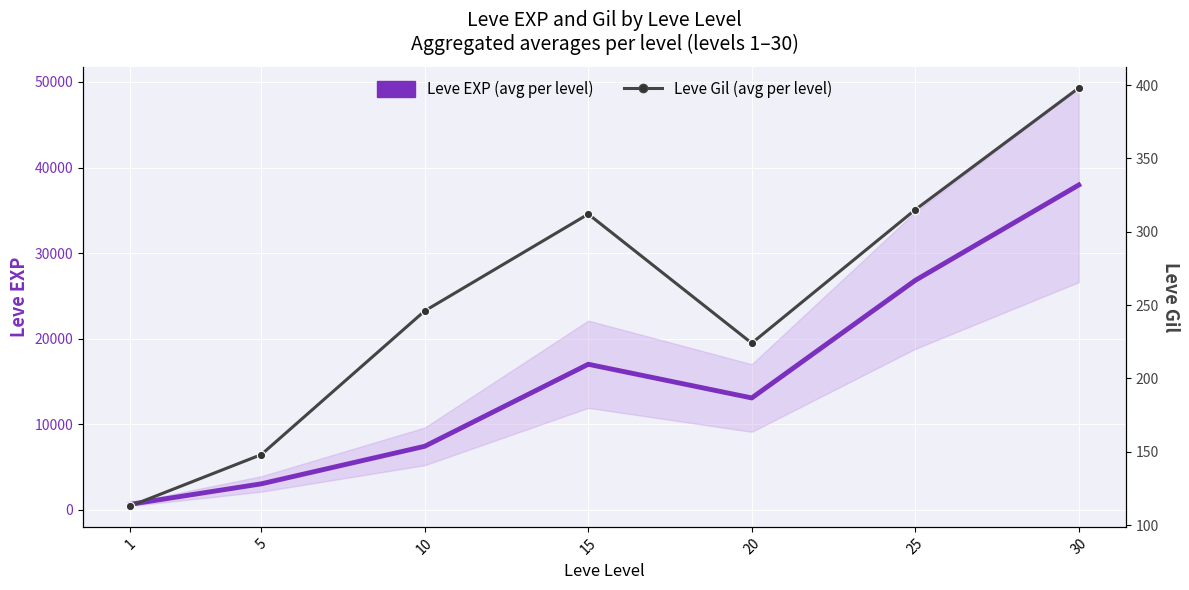

Reading left to right, transcribe all the data shown in this chart.

Leve EXP (avg per level): 630	3018	7410	16996	13058	26806	37957
Leve Gil (avg per level): 113	148	246	312	224	315	398